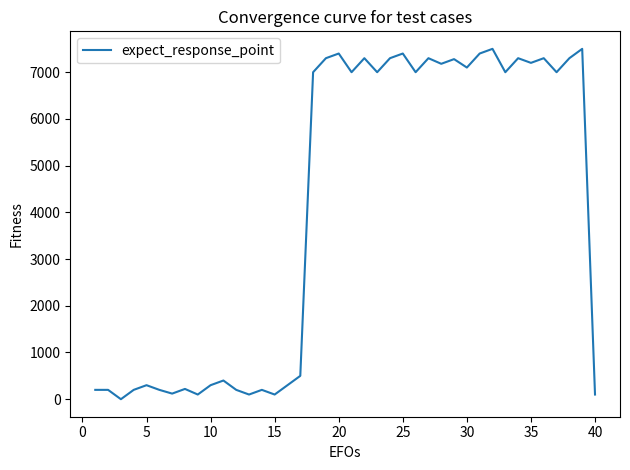

What is the maximum value shown in the chart?

7500